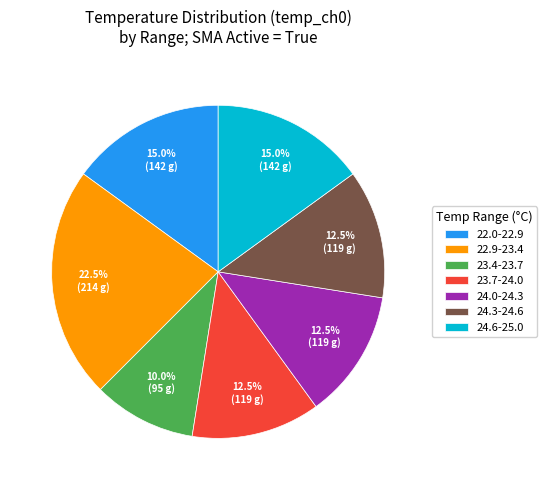

Is there any slice that represents more than half of the pie?

No